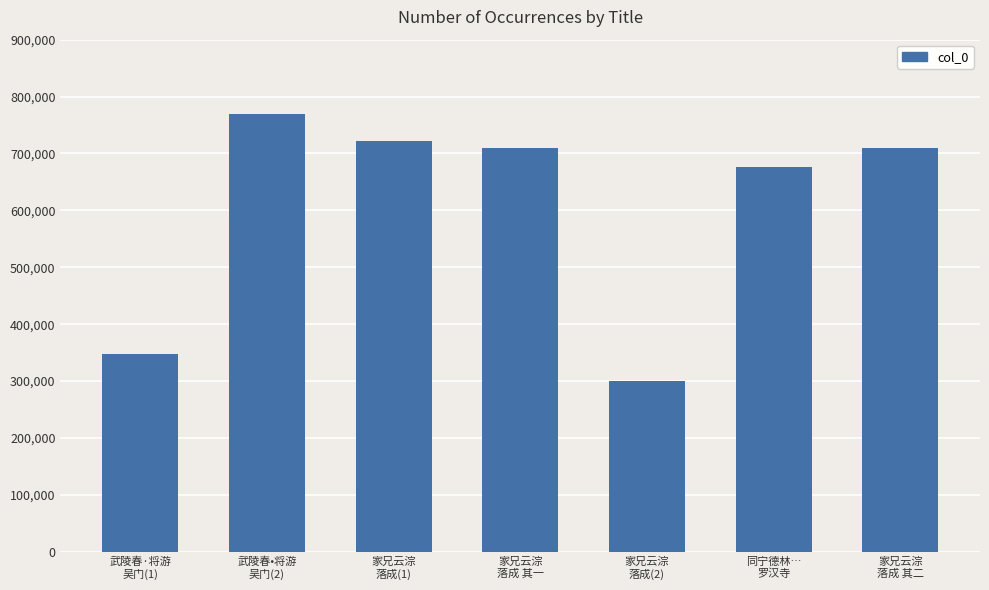

What is the difference between the maximum and minimum values?

469880